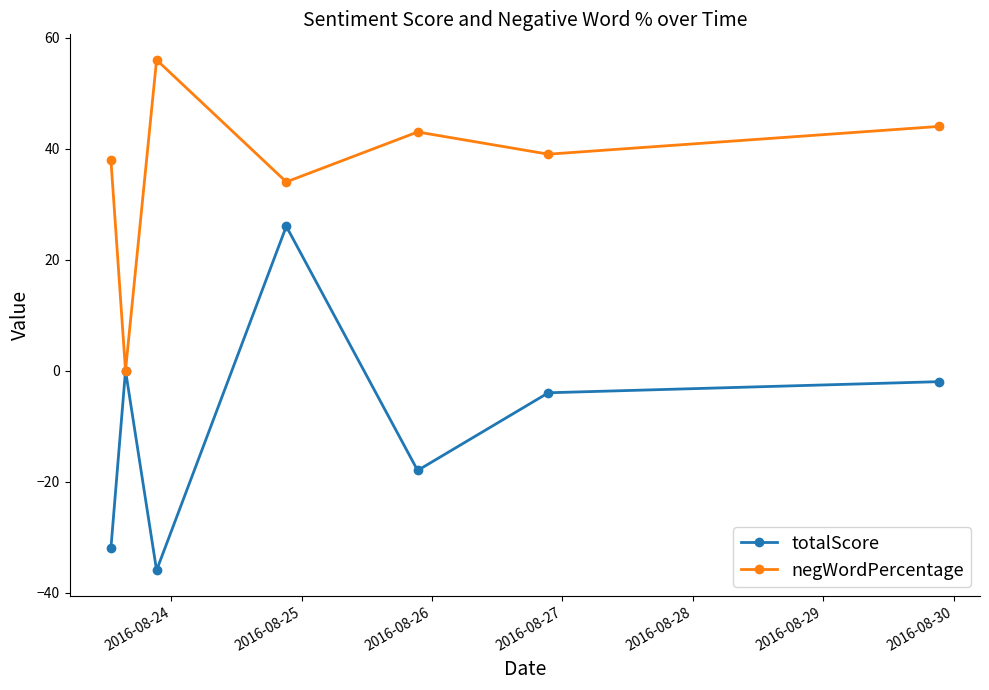

How many interior local valleys does the totalScore series have?

2